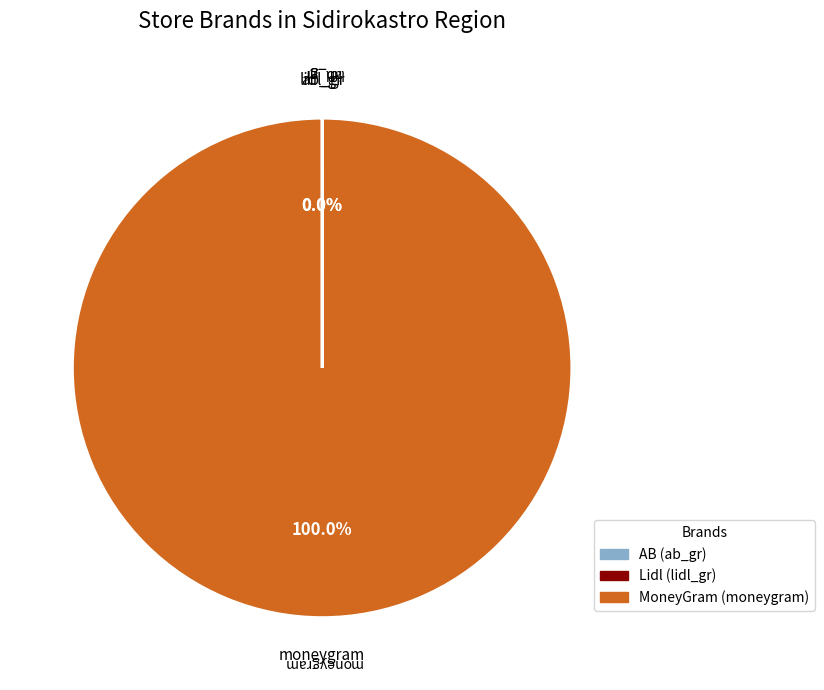

Does any single category account for the majority?

Yes